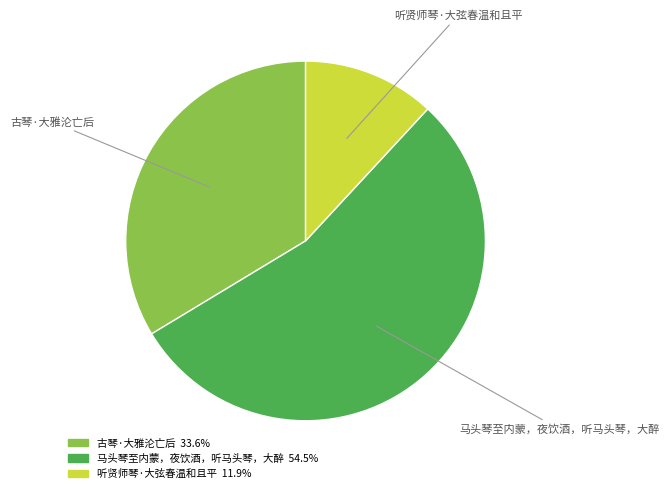

Do 古琴·大雅沦亡后 and 听贤师琴·大弦春温和且平 together represent more than half of the pie?

No